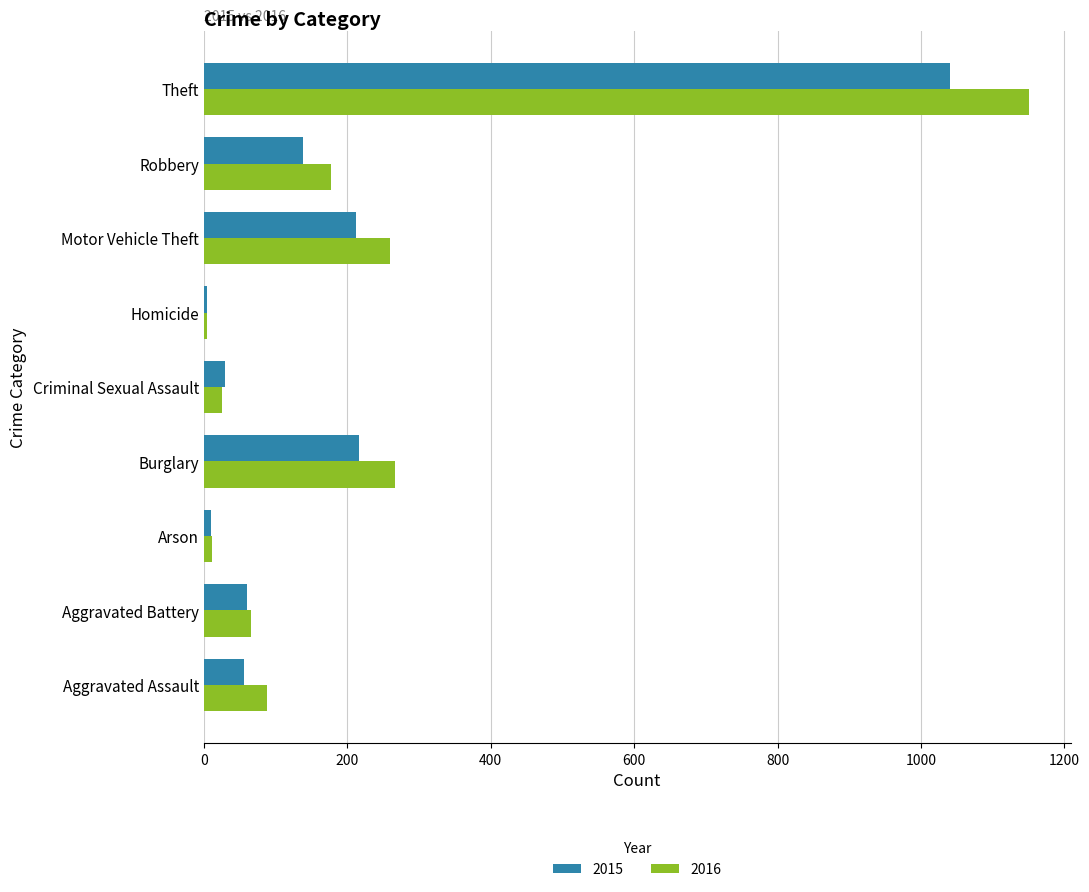

List the series in order of their overall mean, highest first.

2016, 2015